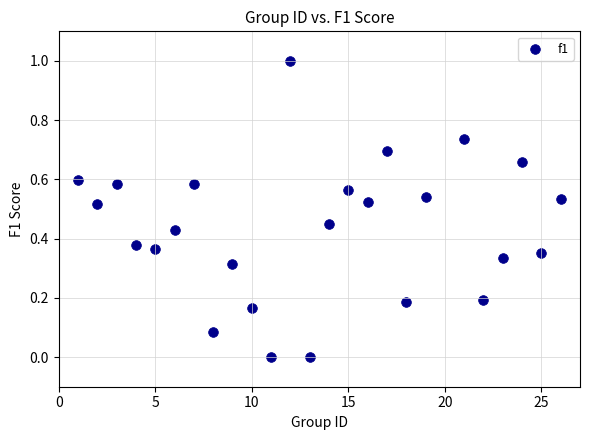

What is the range of X values (max minus min)?

25.0